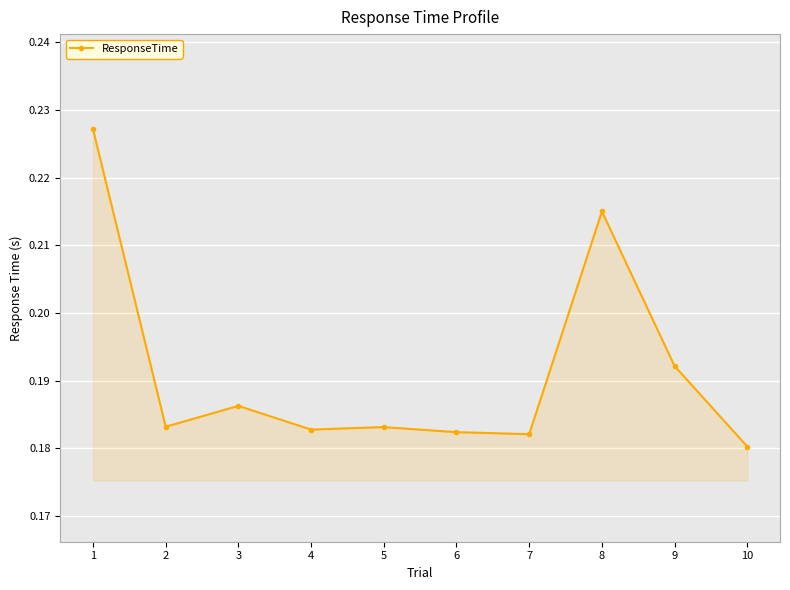

At which category does the chart reach its minimum across all series?

10